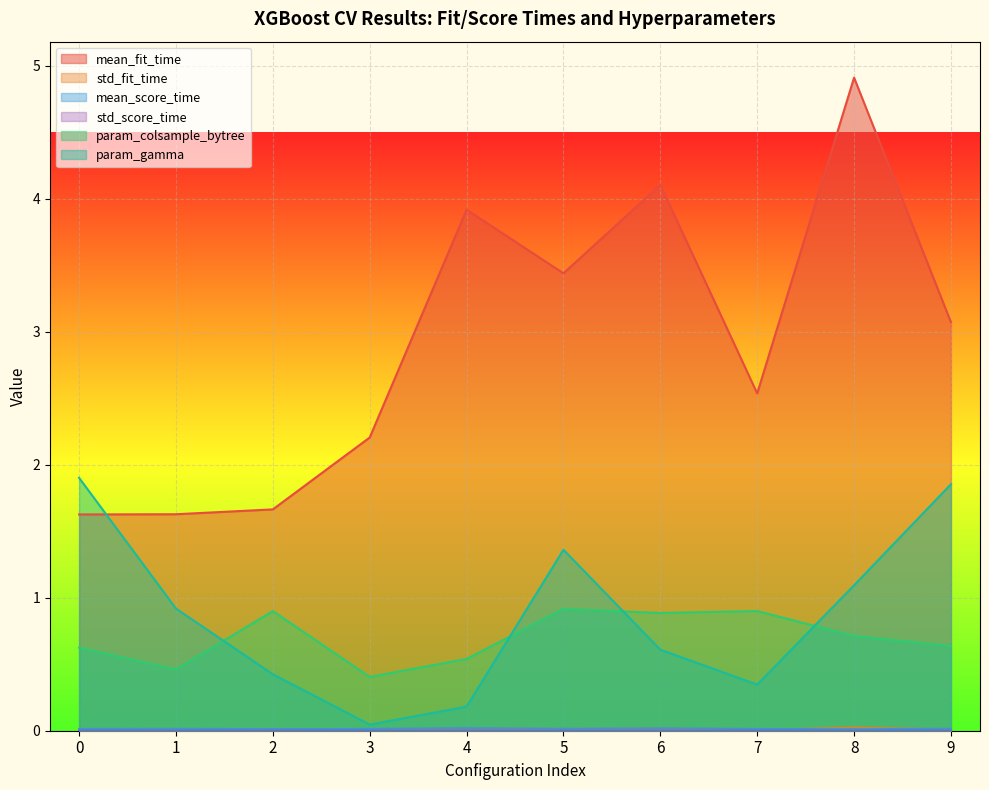

What are all the series names shown in the legend?

mean_fit_time, std_fit_time, mean_score_time, std_score_time, param_colsample_bytree, param_gamma